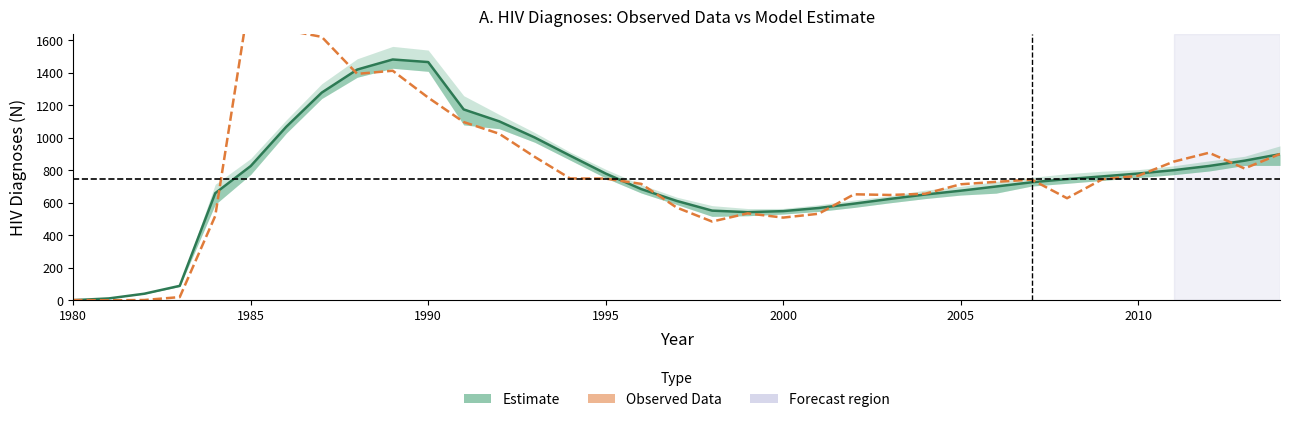

Reading left to right, transcribe all the data shown in this chart.

Model mean estimate: 1.0	11.7	40.6	89.2	659.5	826.5	1068.0	1278.3	1420.3	1482.3	1466.5	1175.0	1101.8	1002.3	890.3	780.4	684.9	612.0	552.1	542.8	549.0	568.3	595.1	623.9	651.1	674.6	700.5	726.5	746.1	762.9	780.3	801.0	826.9	859.4	899.5
Observed data (N_HIV_D): 2.0	0.2	2.0	20.0	519.5	1908.9	1663.1	1621.5	1393.8	1413.2	1247.7	1097.3	1025.4	883.2	750.0	749.2	716.9	571.1	484.9	535.3	509.2	532.8	652.7	648.4	655.9	714.2	729.2	743.3	628.5	745.6	766.2	853.3	908.5	811.5	900.8